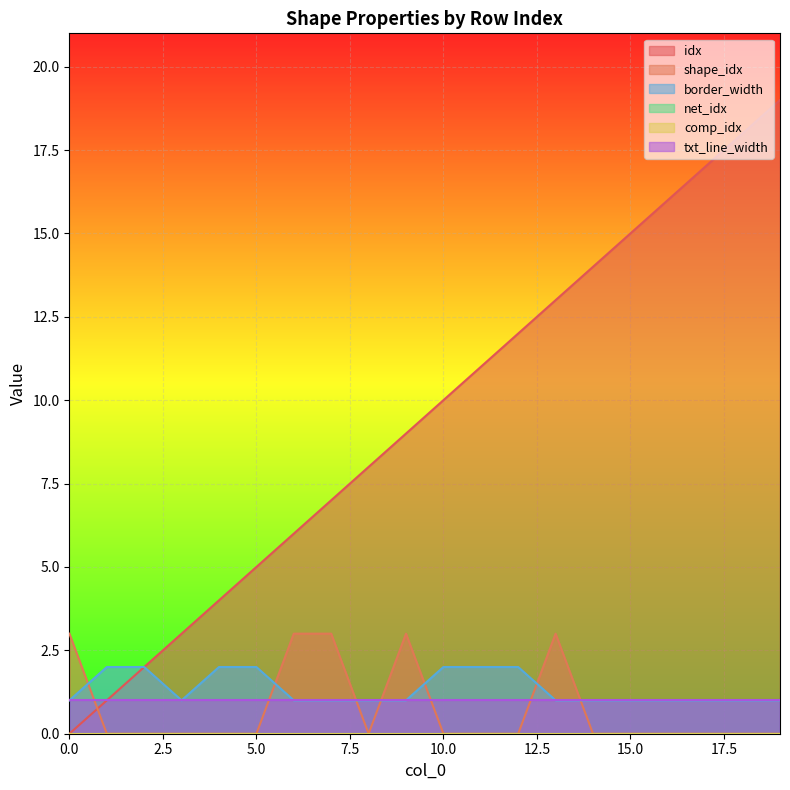

List the labels in order of shape_idx value, largest first.

0, 6, 7, 9, 13, 1, 2, 3, 4, 5, 8, 10, 11, 12, 14, 15, 16, 17, 18, 19